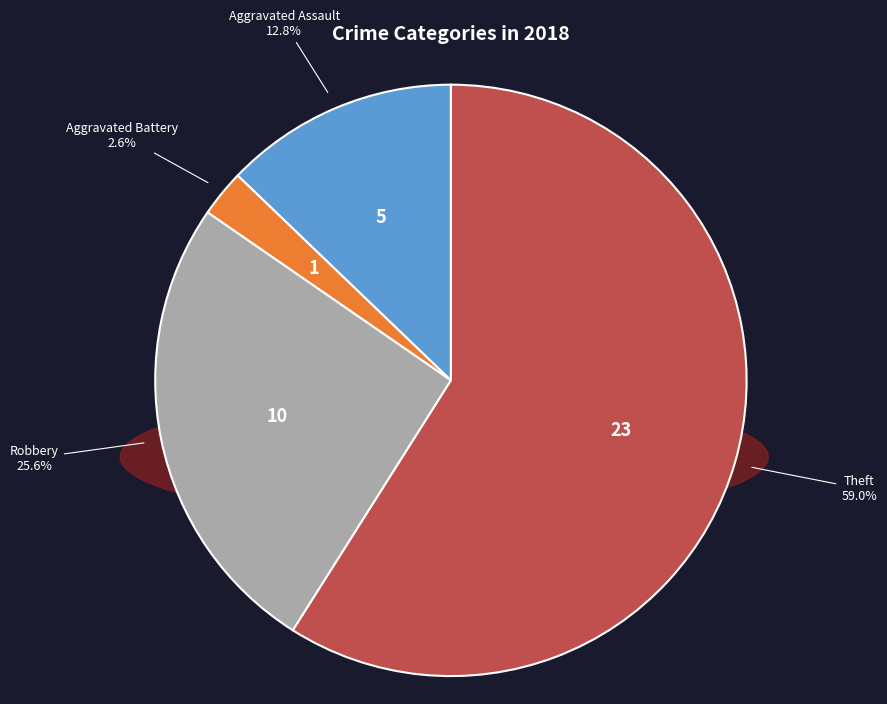

Does Theft account for over 50% of the chart?

Yes